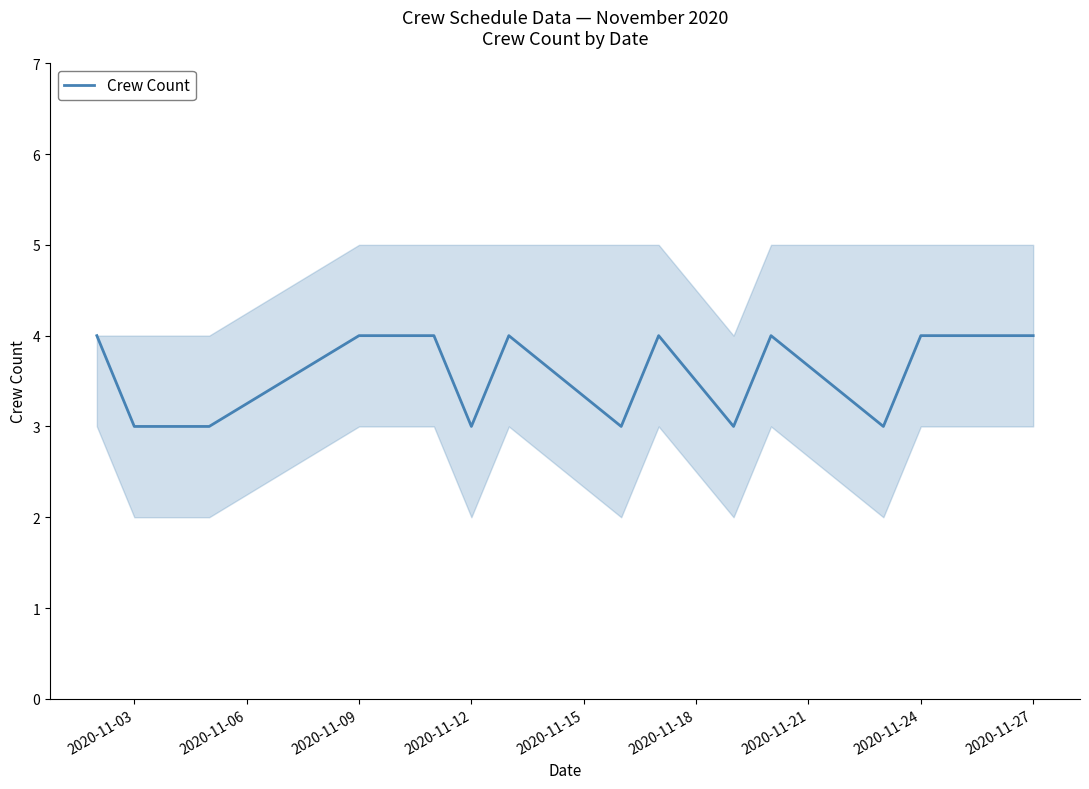

What is the lowest value of the Crew Count series?

3